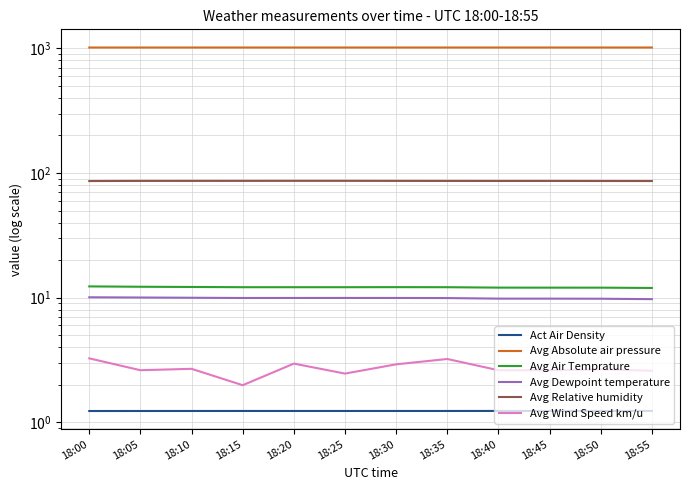

Which category has the lowest value across all series?

18:00